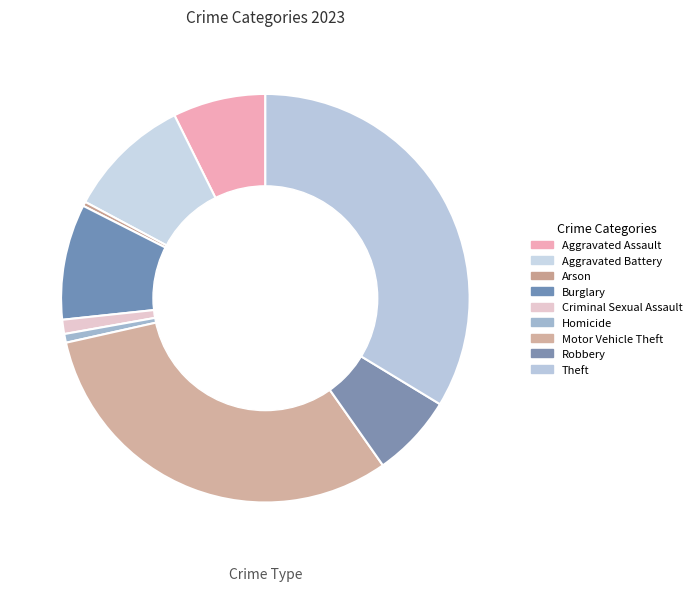

Does Aggravated Assault account for over 50% of the chart?

No